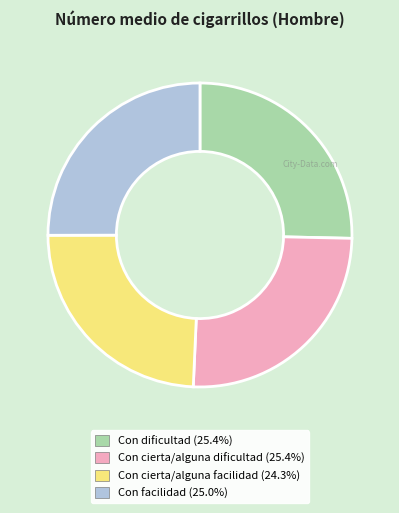

Is Con facilidad the majority of the pie?

No